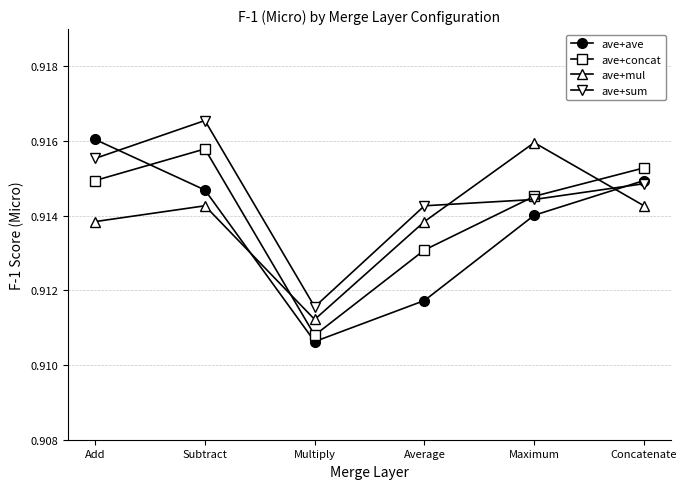

The ave+sum series shows 0.5 at Multiply. True or false?

False